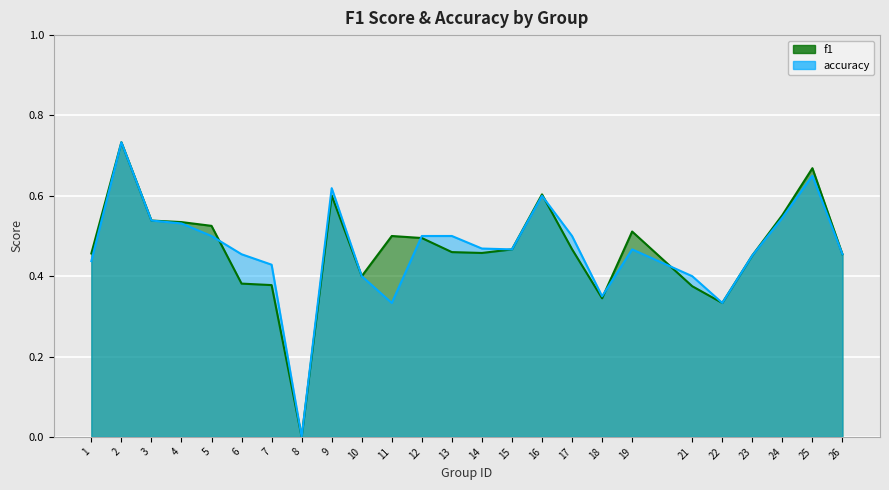

How many data points in f1 are above 0?

24